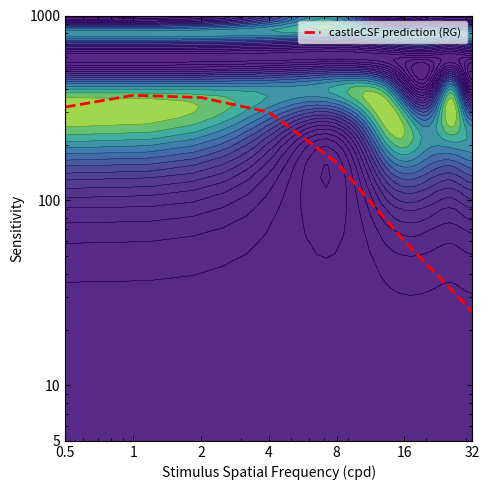

List the labels in order of value, largest first.

1, 2, 0.5, 4, 8, 16, 32